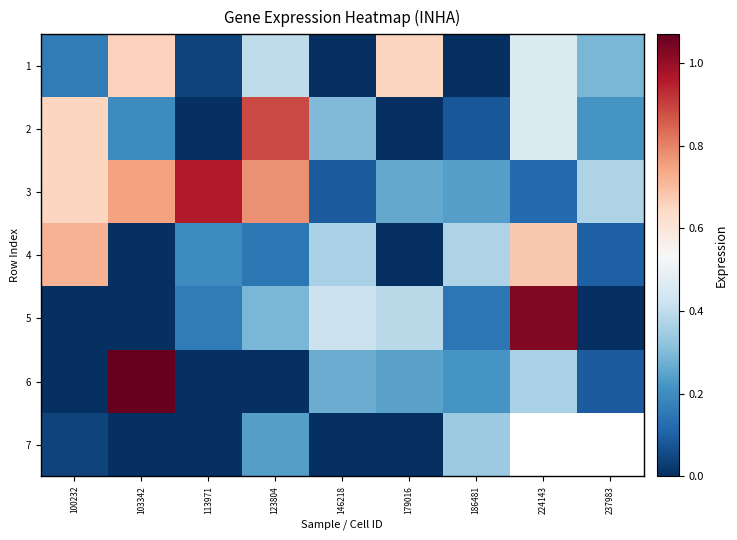

Which category has the lowest value across all series?

146218